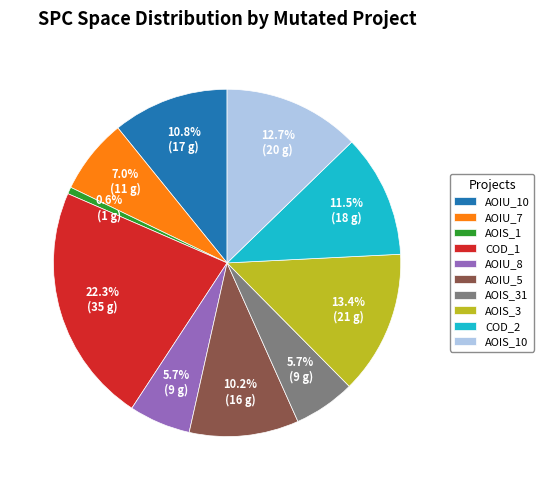

How many segments does this pie chart have?

10